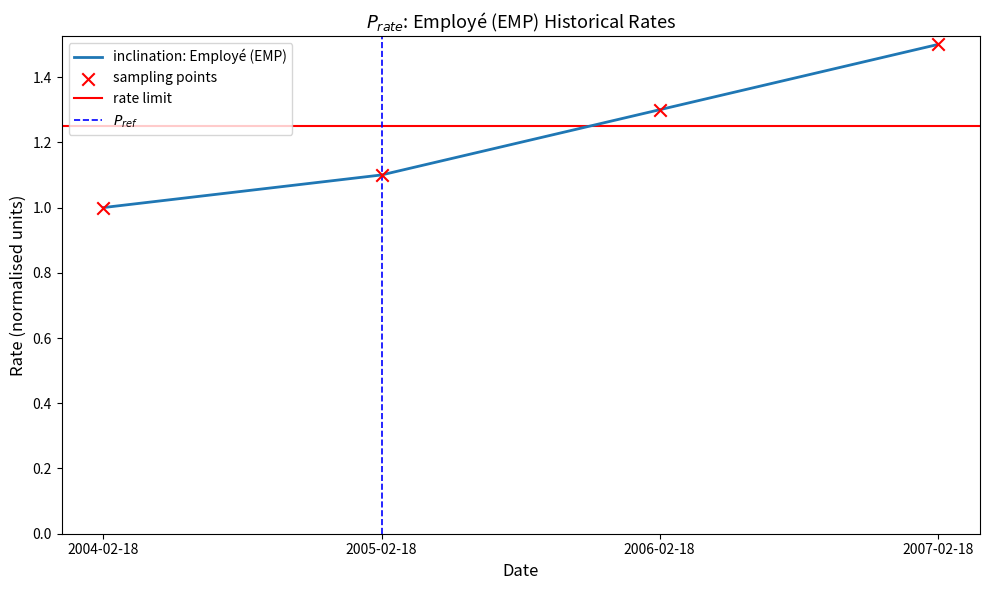

What is the change in value from 2004-02-18 to 2007-02-18?

+0.5